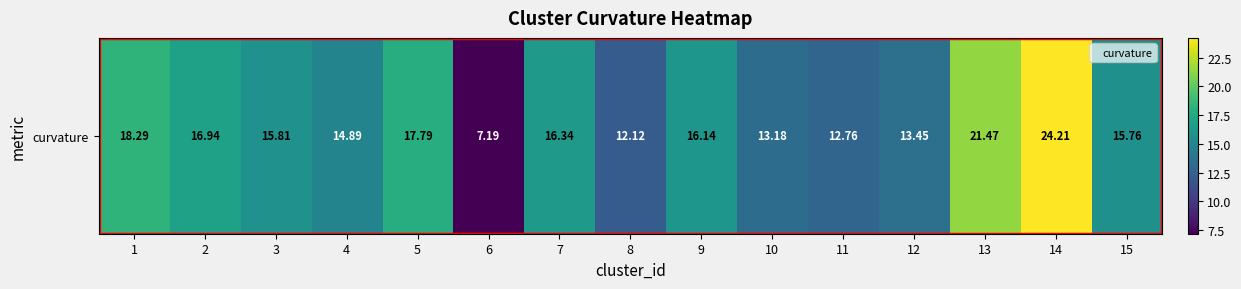

What is the ratio of the value at 9 to the value at 1?

0.9